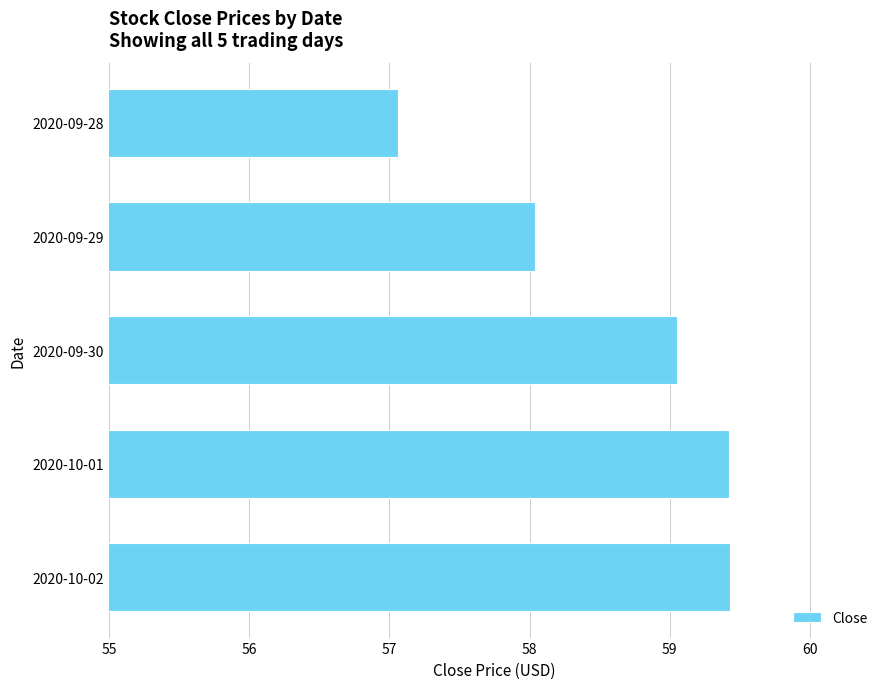

At which label is the value closest to 58?

2020-09-29